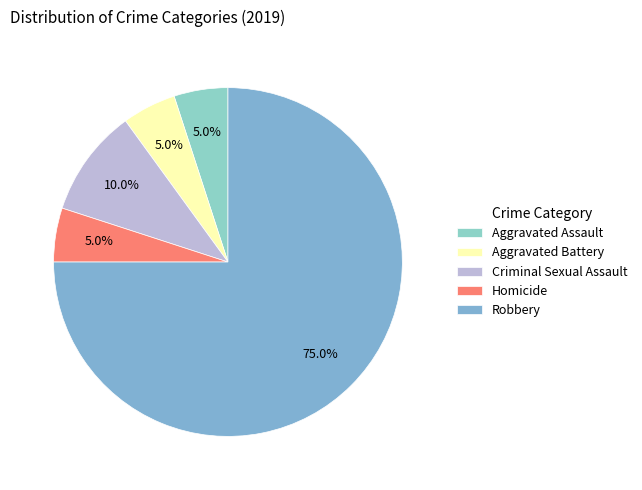

What percentage is the Criminal Sexual Assault slice, to the nearest percent?

10%